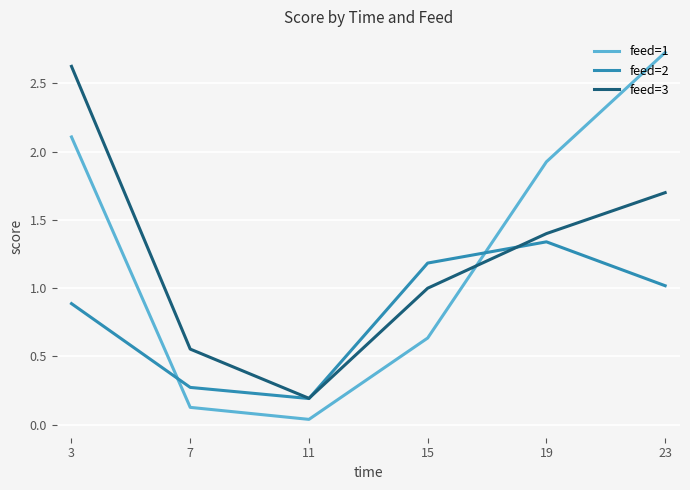

At 7, list the series in order from smallest to largest.

feed=1, feed=2, feed=3